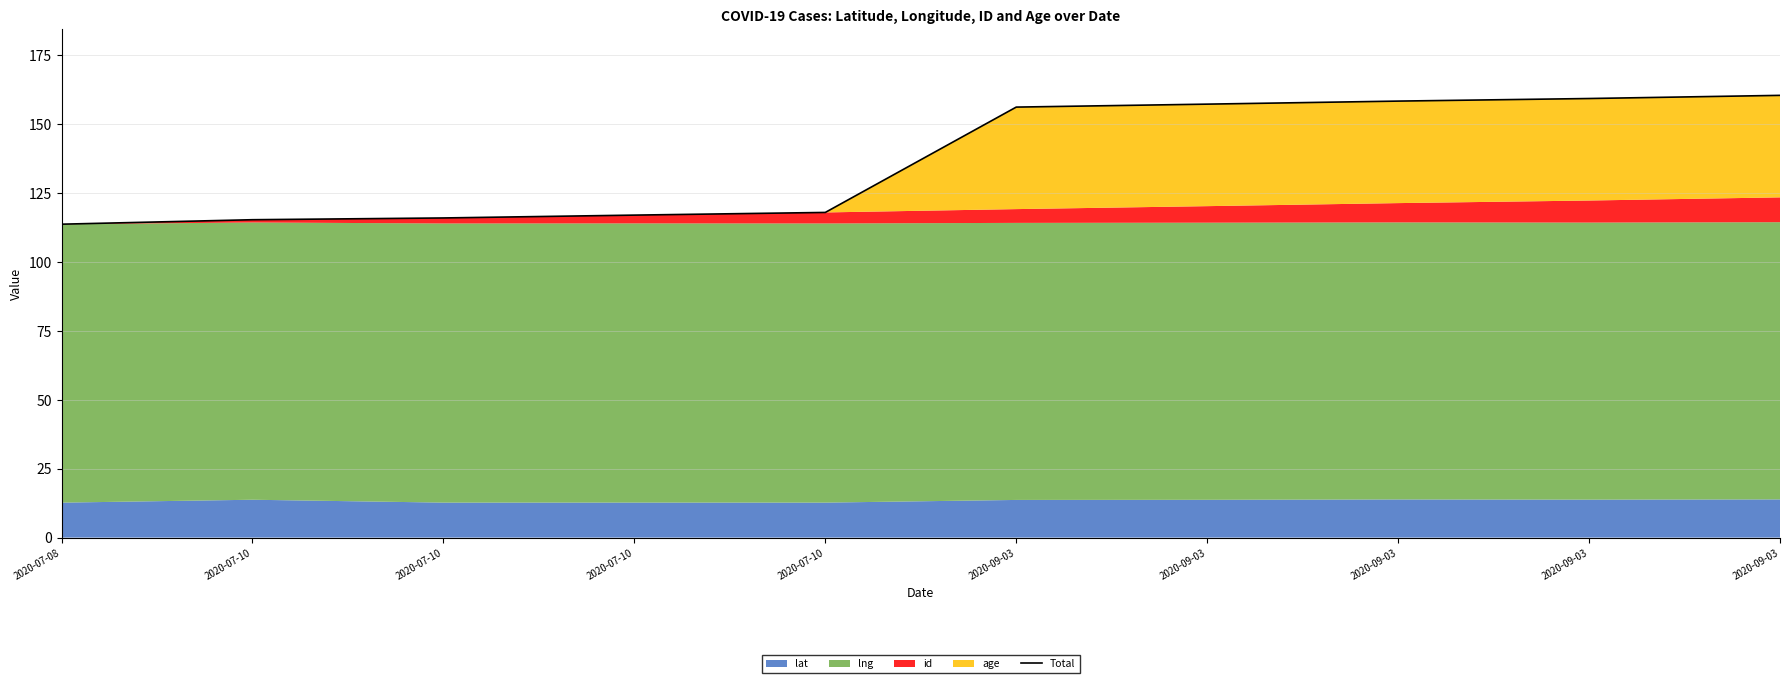

Reading left to right, what are all the values shown in this chart?

2020-07-08=113.7	2020-07-10=115.3	2020-07-10=115.9	2020-07-10=117.0	2020-07-10=117.9	2020-09-03=156.1	2020-09-03=157.2	2020-09-03=158.3	2020-09-03=159.3	2020-09-03=160.4